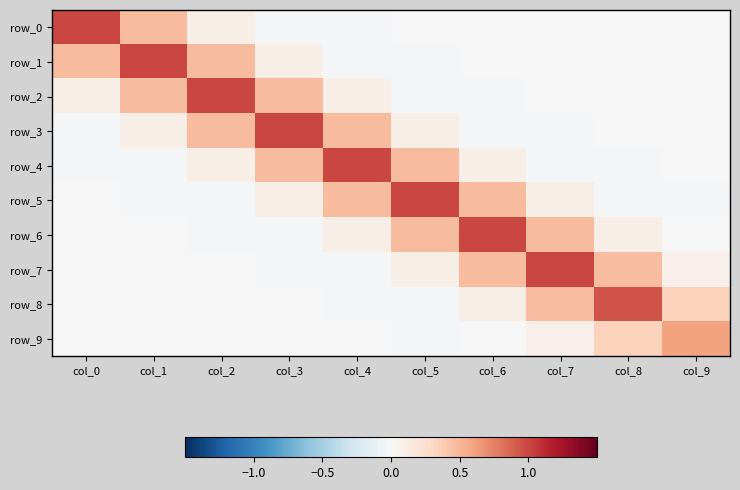

What is the difference between the maximum and minimum values in the row_5 series?

1.0